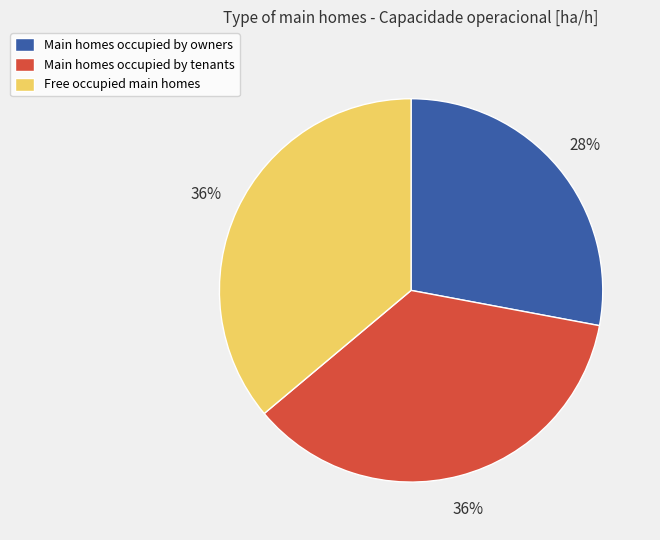

Approximately how many times larger is the value at Free occupied main homes compared to Main homes occupied by tenants?

1.0